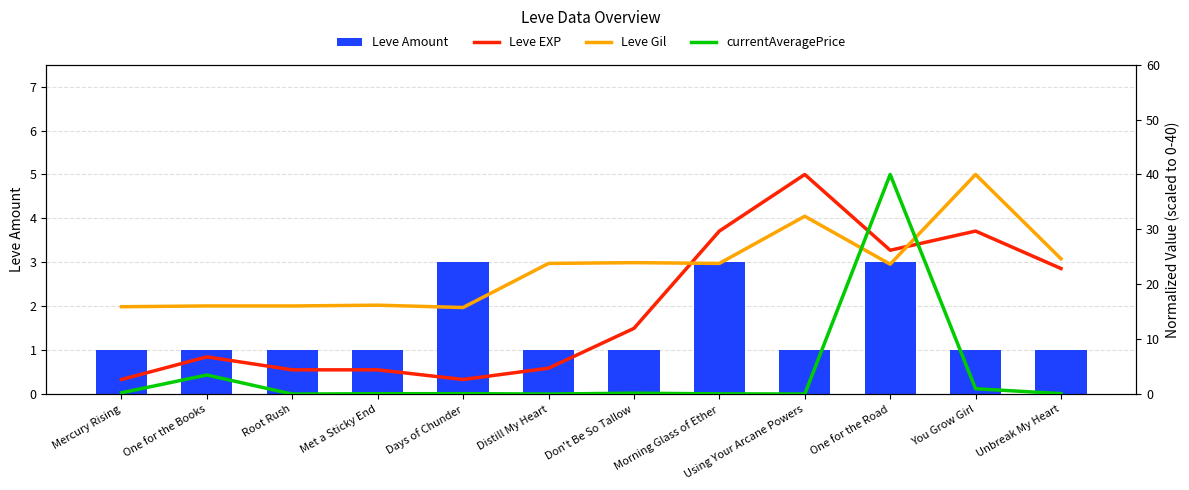

Does the chart contain stacked bars?

No